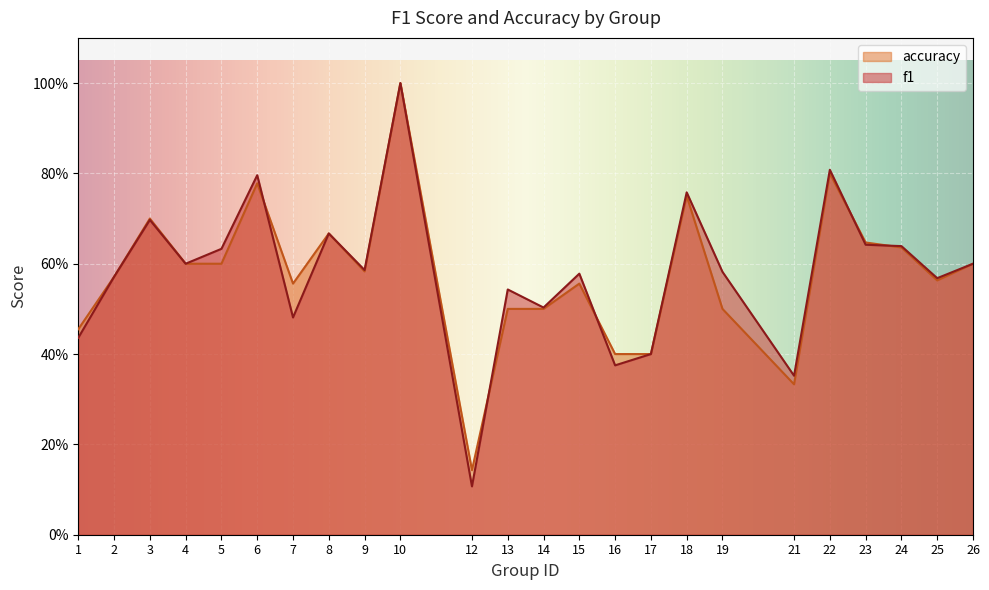

The value of f1 at 18 is 1.0. True or false?

False